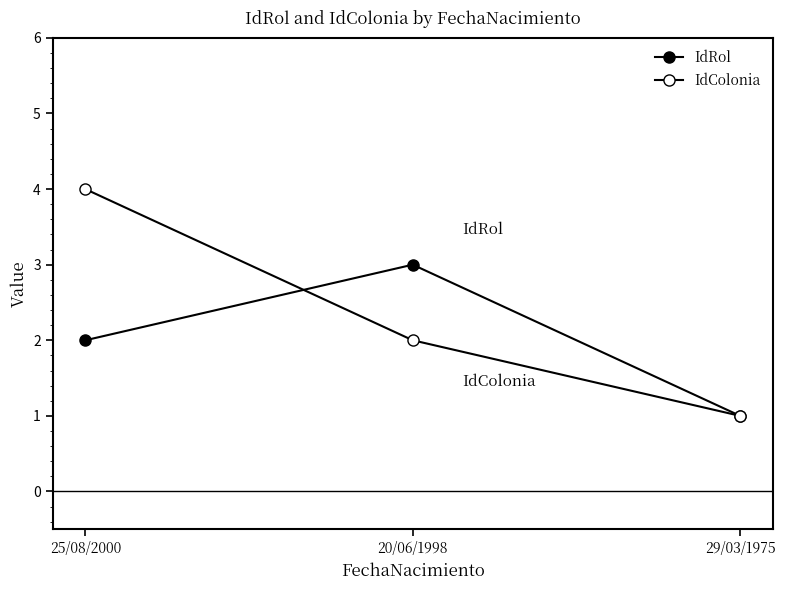

Reading left to right, transcribe all the data shown in this chart.

IdRol: 2	3	1
IdColonia: 4	2	1